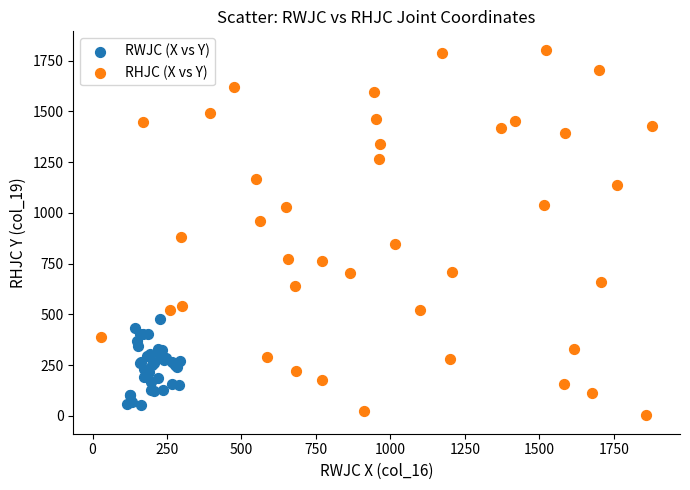

Which series has the widest spread of Y values?

RHJC (X vs Y)